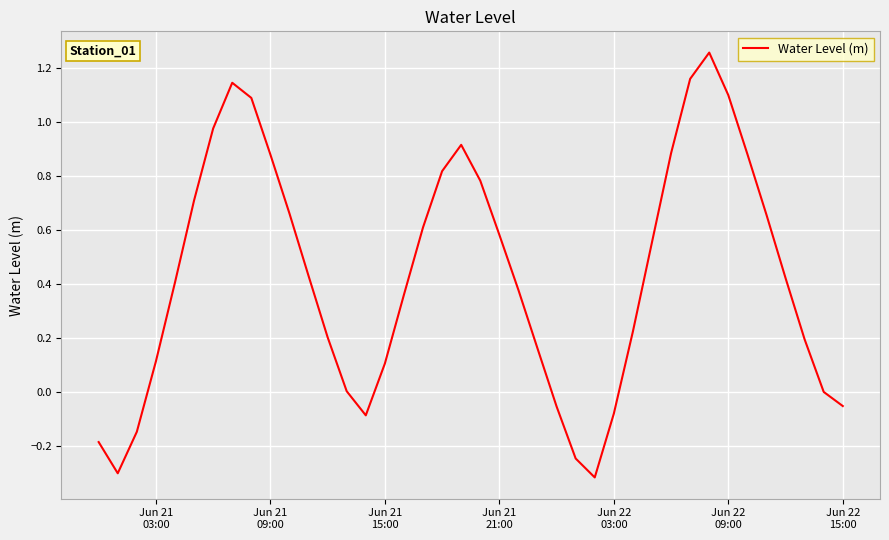

What is the minimum value shown in the chart?

-0.3